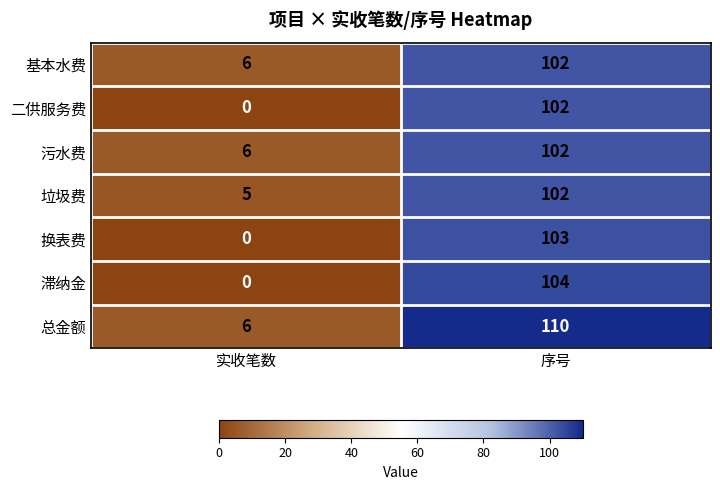

At which category is the sum across all series the highest?

序号